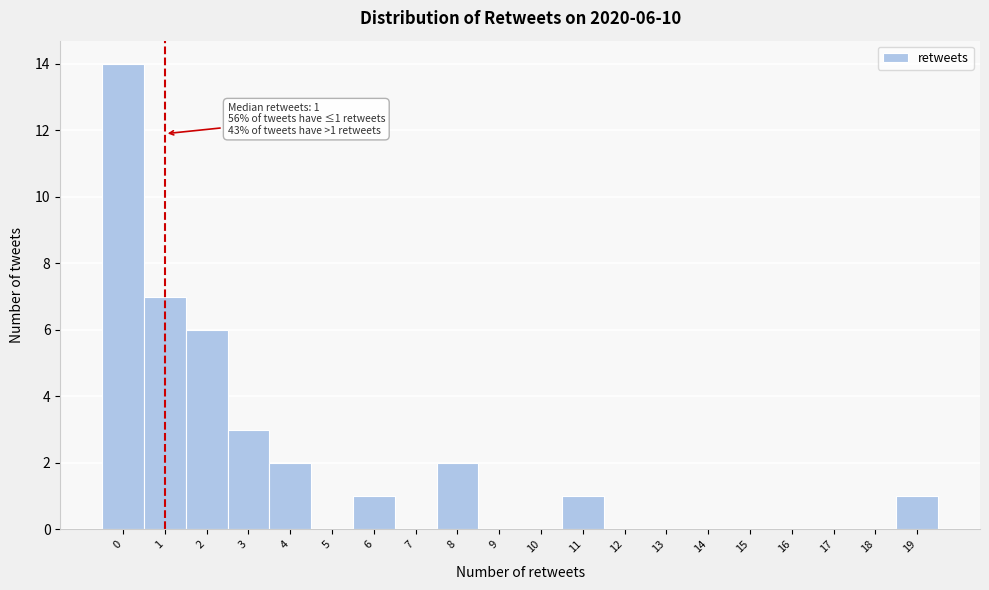

Reading right to left, what are all the values shown in this chart?

19=1	18=0	17=0	16=0	15=0	14=0	13=0	12=0	11=1	10=0	9=0	8=2	7=0	6=1	5=0	4=2	3=3	2=6	1=7	0=14